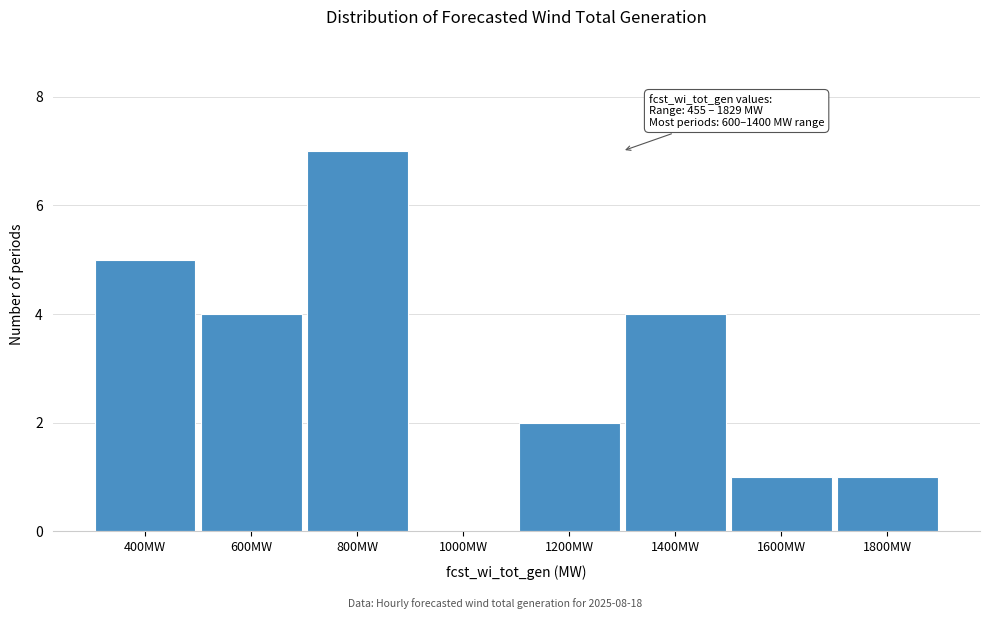

Reading left to right, extract all data points from this chart.

400MW=5	600MW=4	800MW=7	1000MW=0	1200MW=2	1400MW=4	1600MW=1	1800MW=1